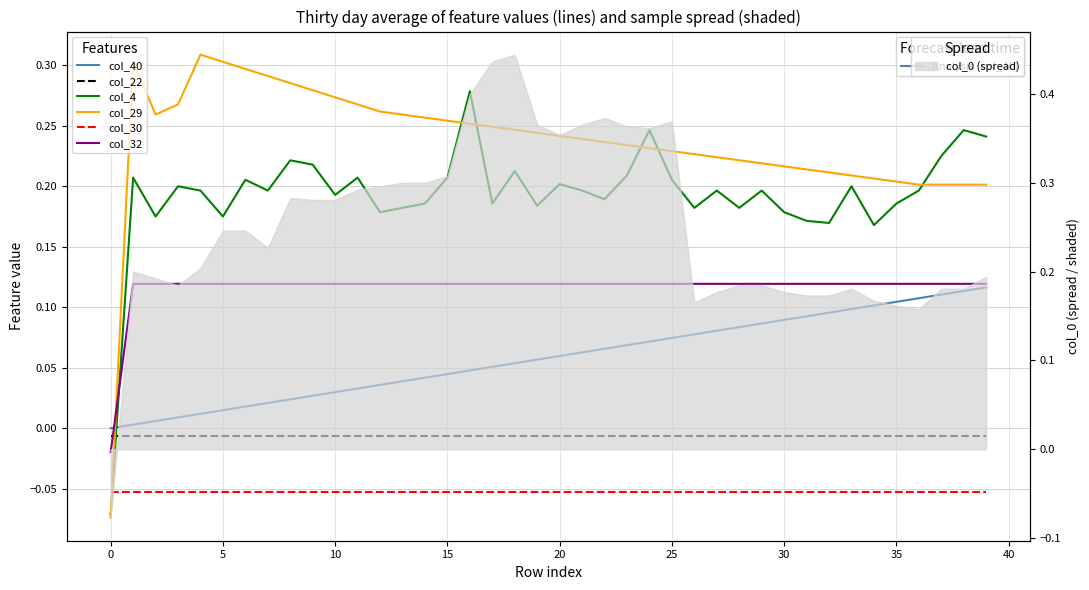

What is the sum of the col_4 values at 40 and 30?

0.4